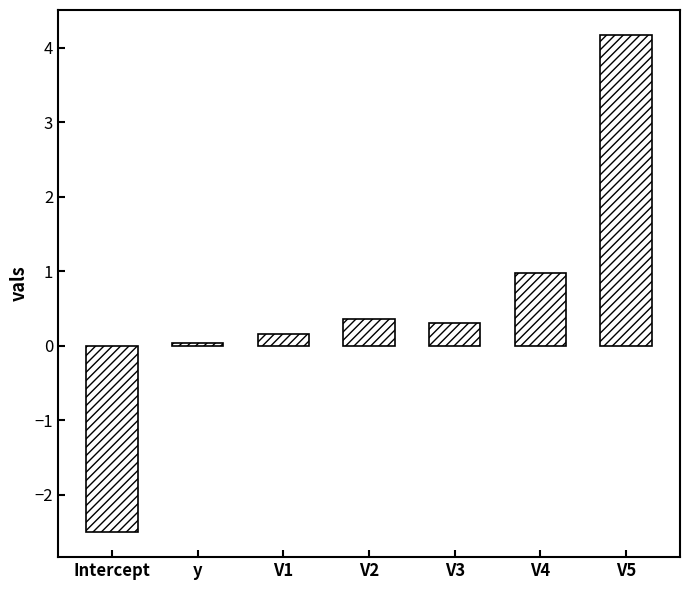

How many values exceed 0?

6